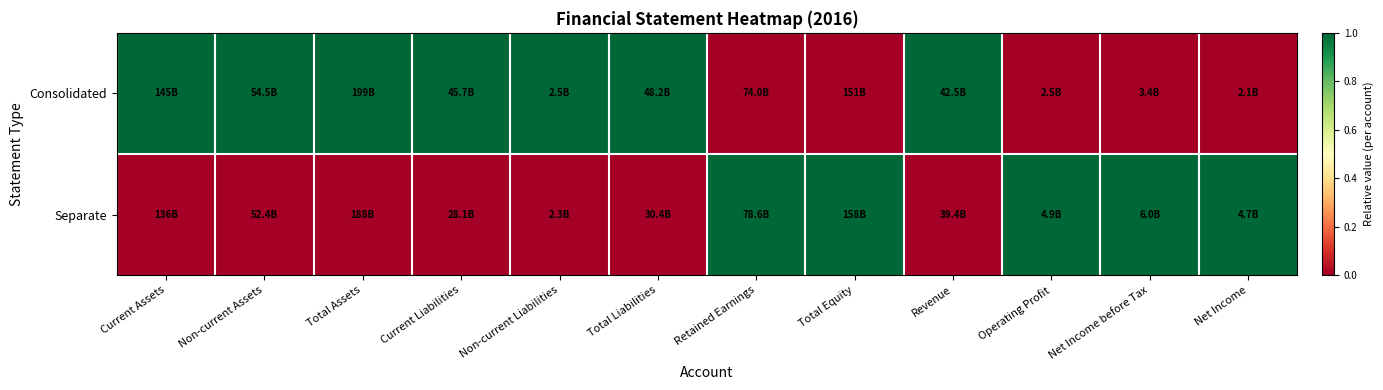

Which series has the largest range (max minus min)?

Consolidated